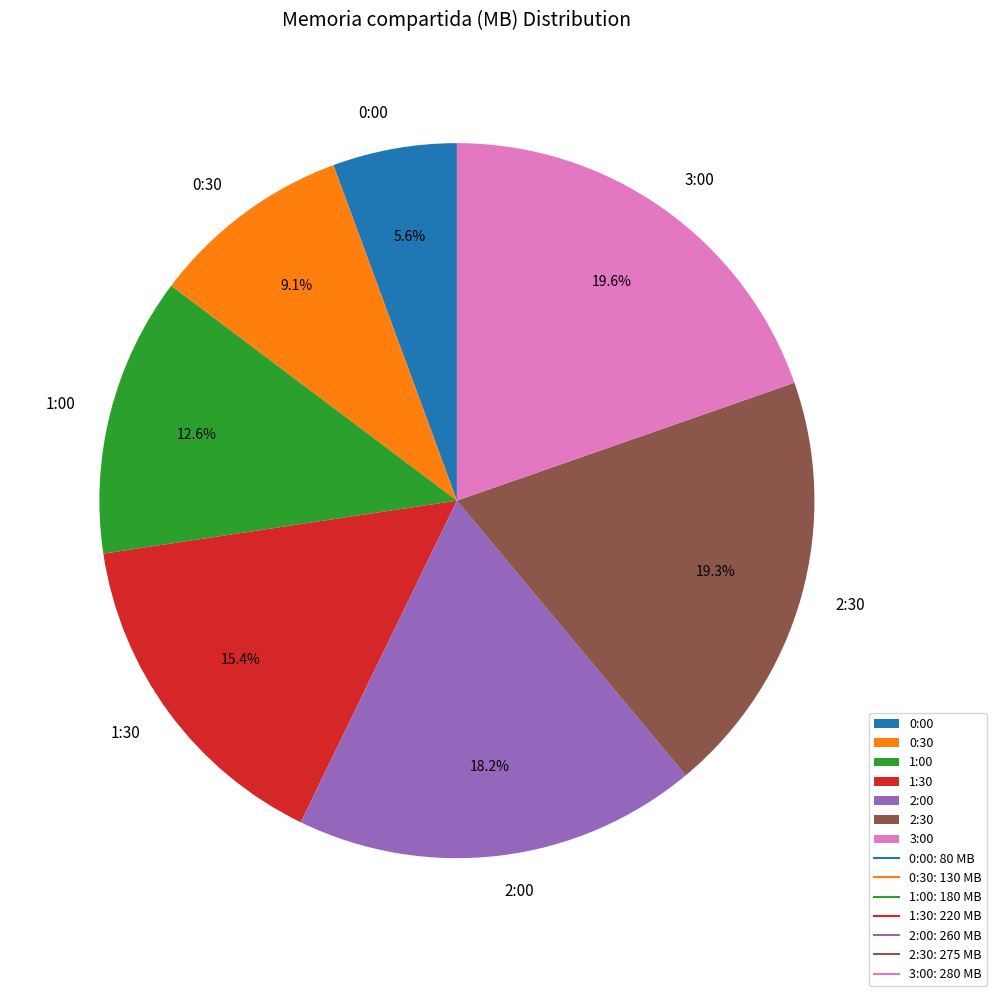

Between 3:00 and 0:00, which is larger?

3:00